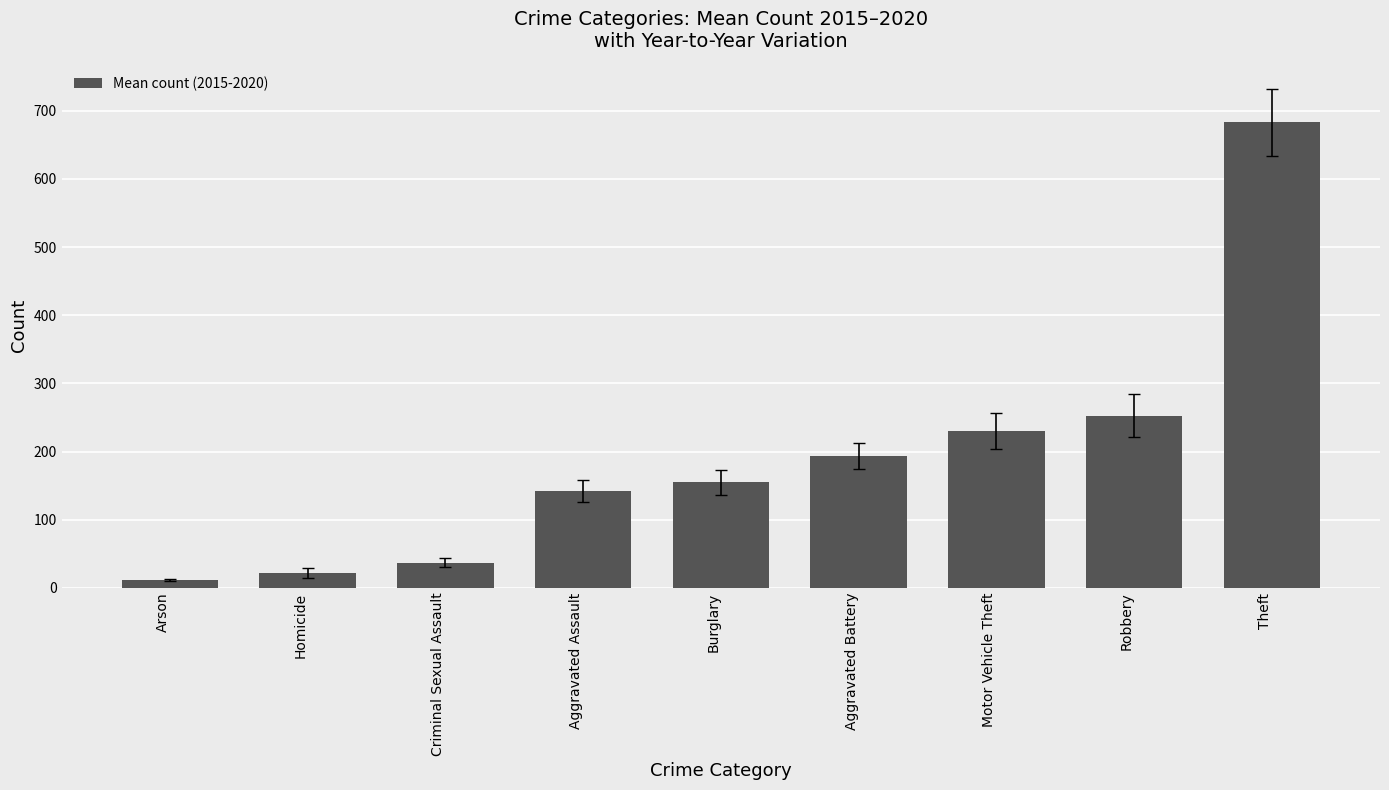

The value at Theft is 1009.4. True or false?

False